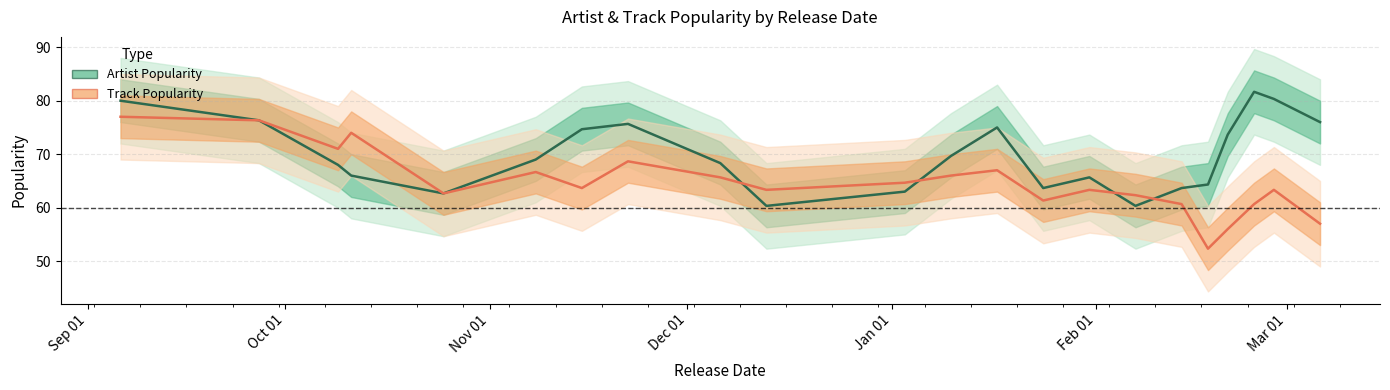

In Track Popularity (mean), how many points are higher than both neighbors (excluding endpoints)?

6